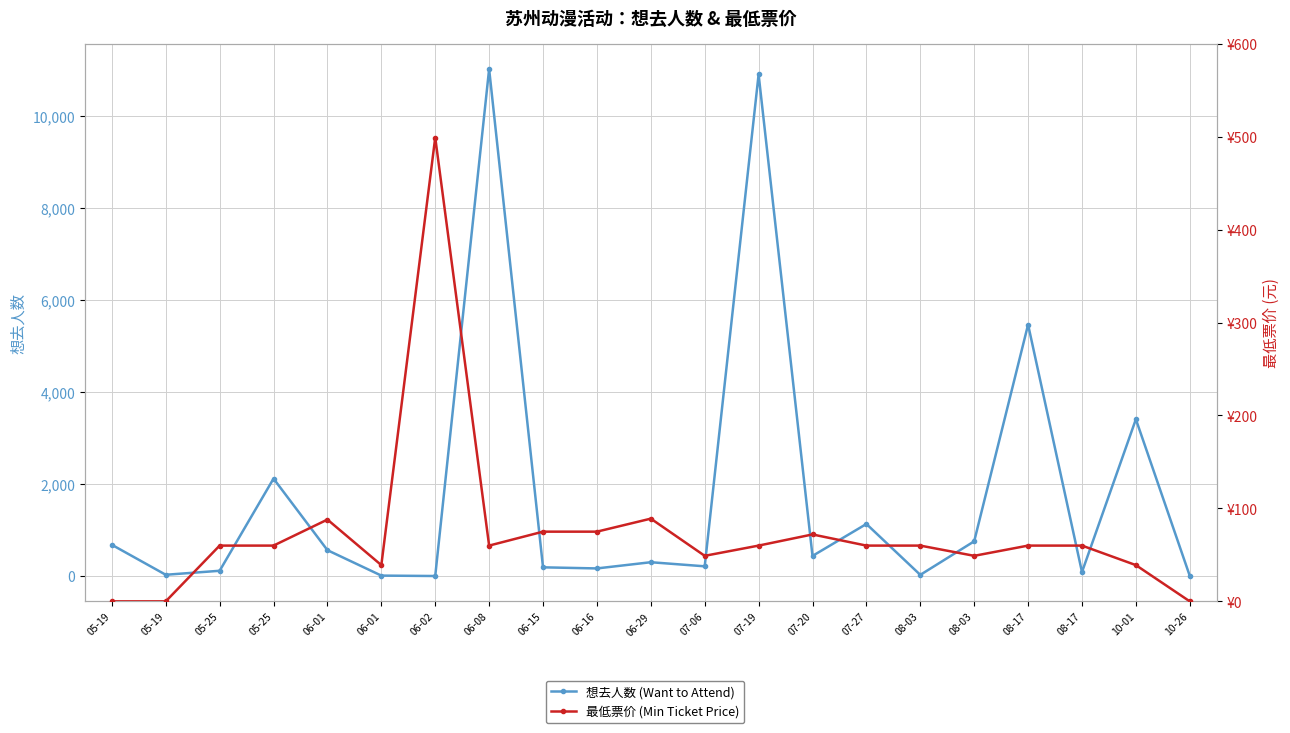

Is the value of 最低票价 (Min Ticket Price) at 06-01 greater than the value of 想去人数 (Want to Attend) at 08-17?

No